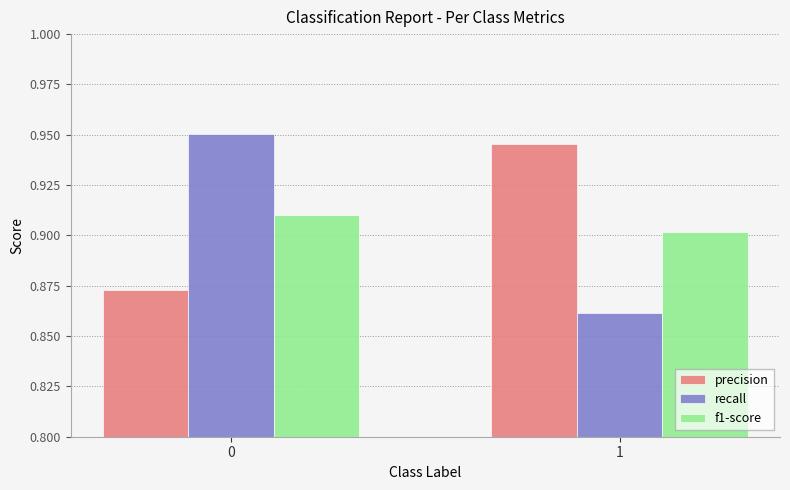

Which series has the largest range (max minus min)?

recall